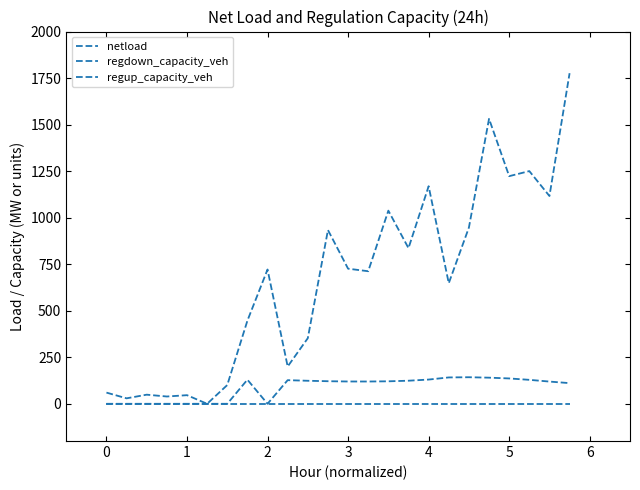

How many lines are shown in the chart?

3